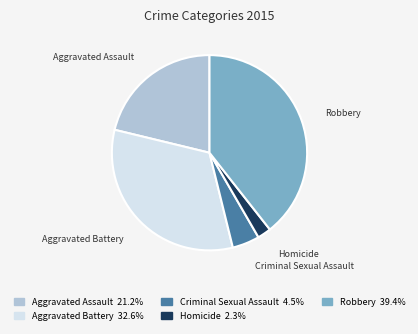

Is Criminal Sexual Assault the majority of the pie?

No